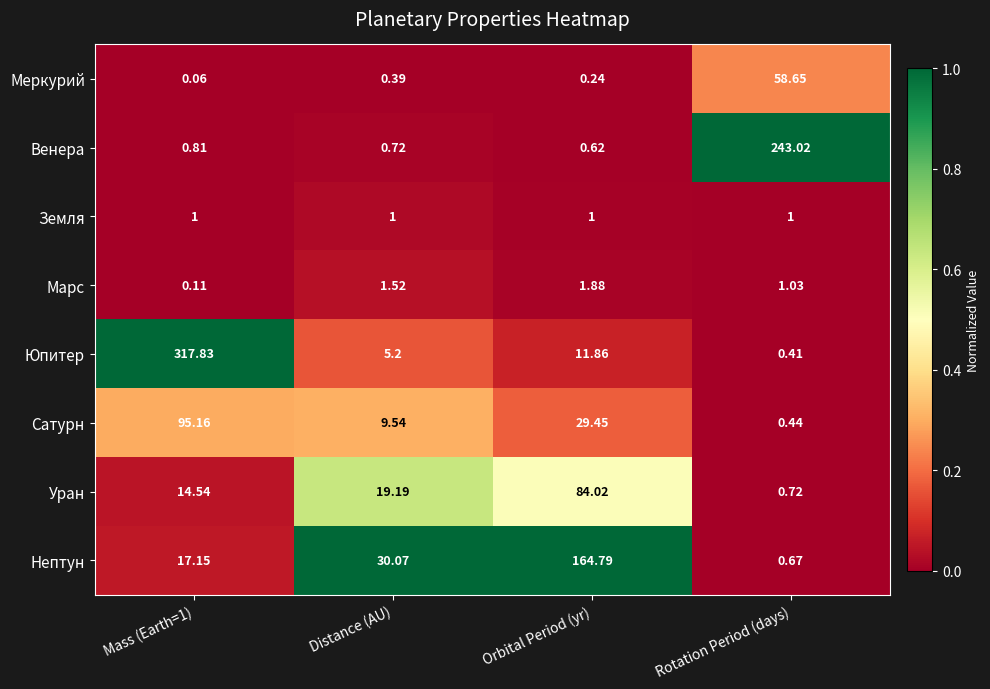

What is the difference between the highest and lowest values at Distance (AU)?

29.7